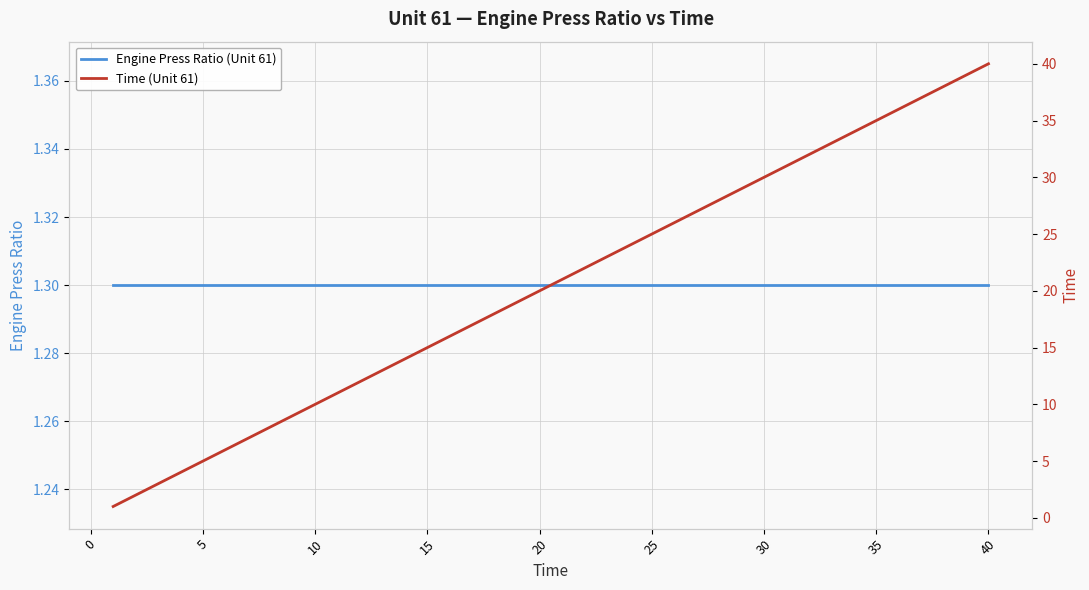

What is the minimum value shown in the chart?

1.0